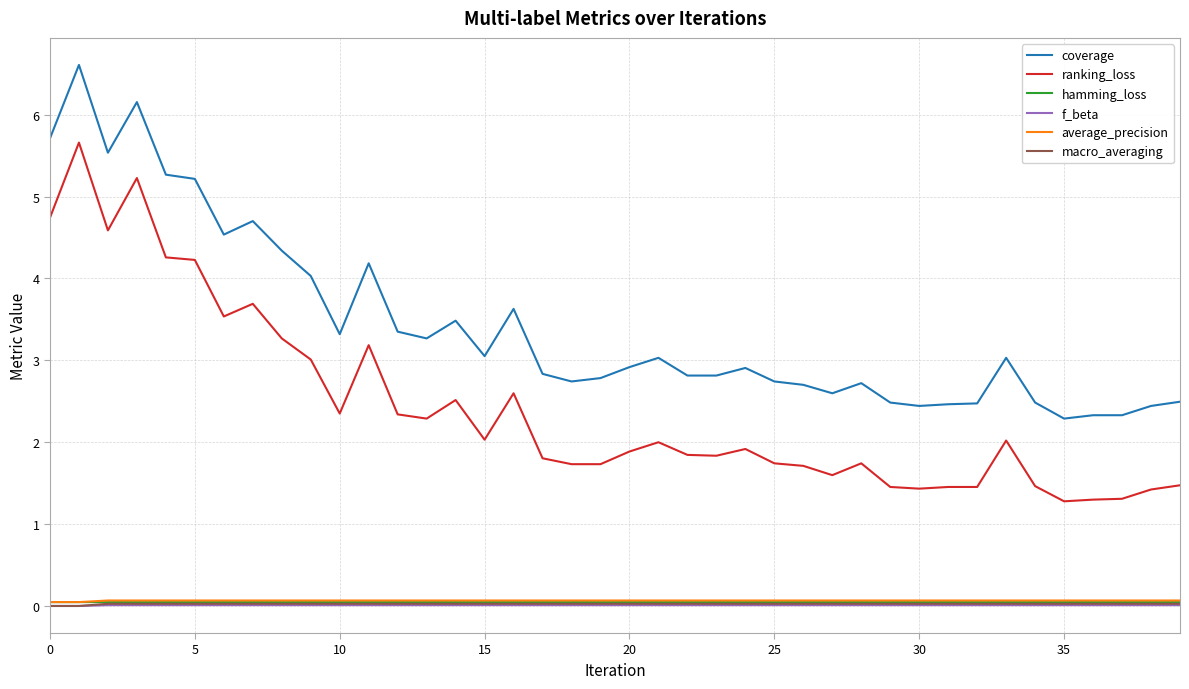

Which series has the widest spread of values?

ranking_loss